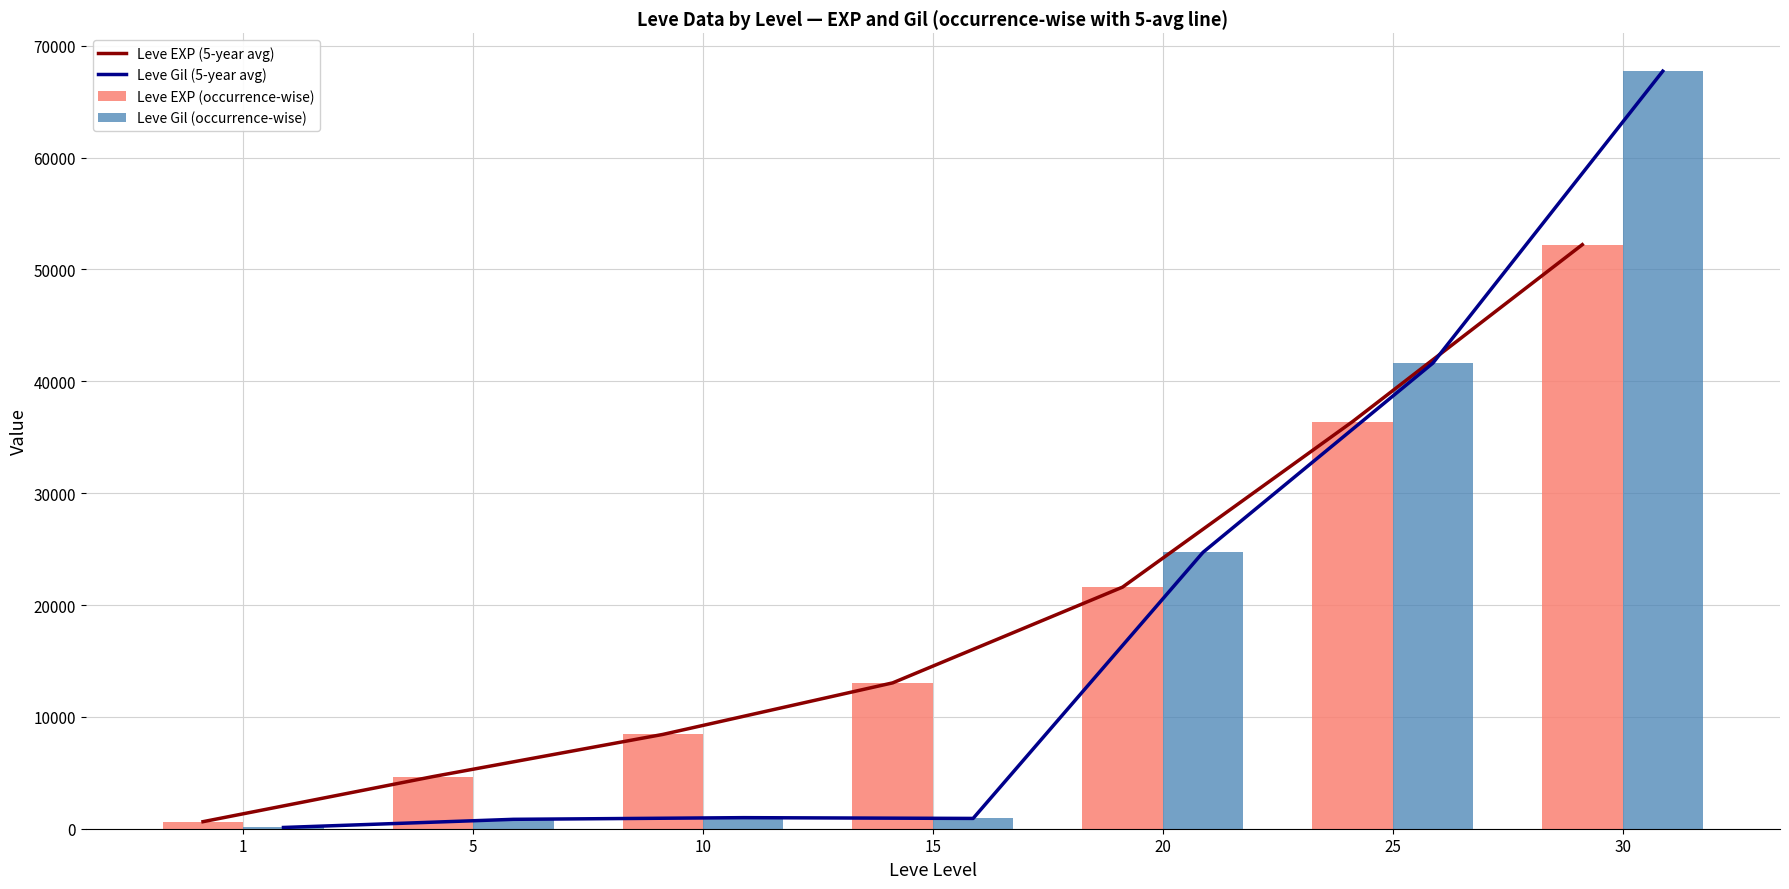

What is the smallest value displayed?

112